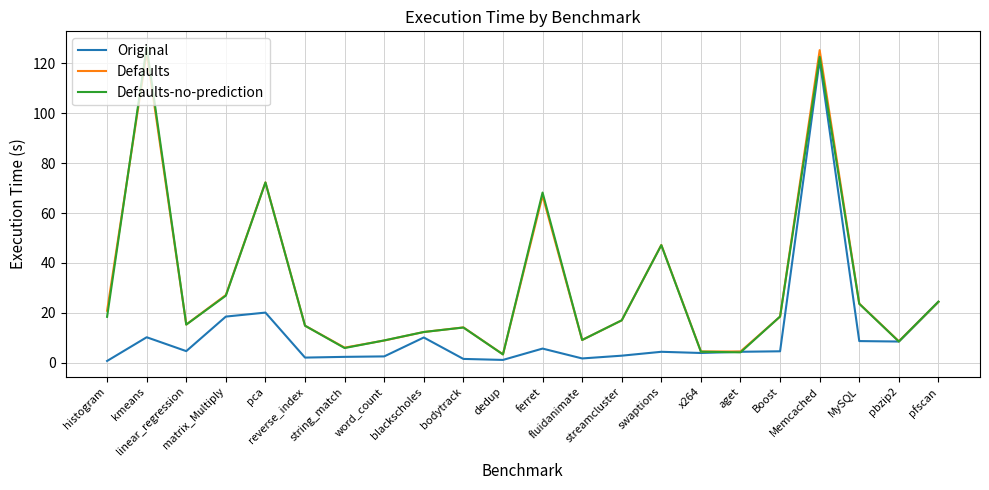

Read the Original value at reverse_index.

2.1